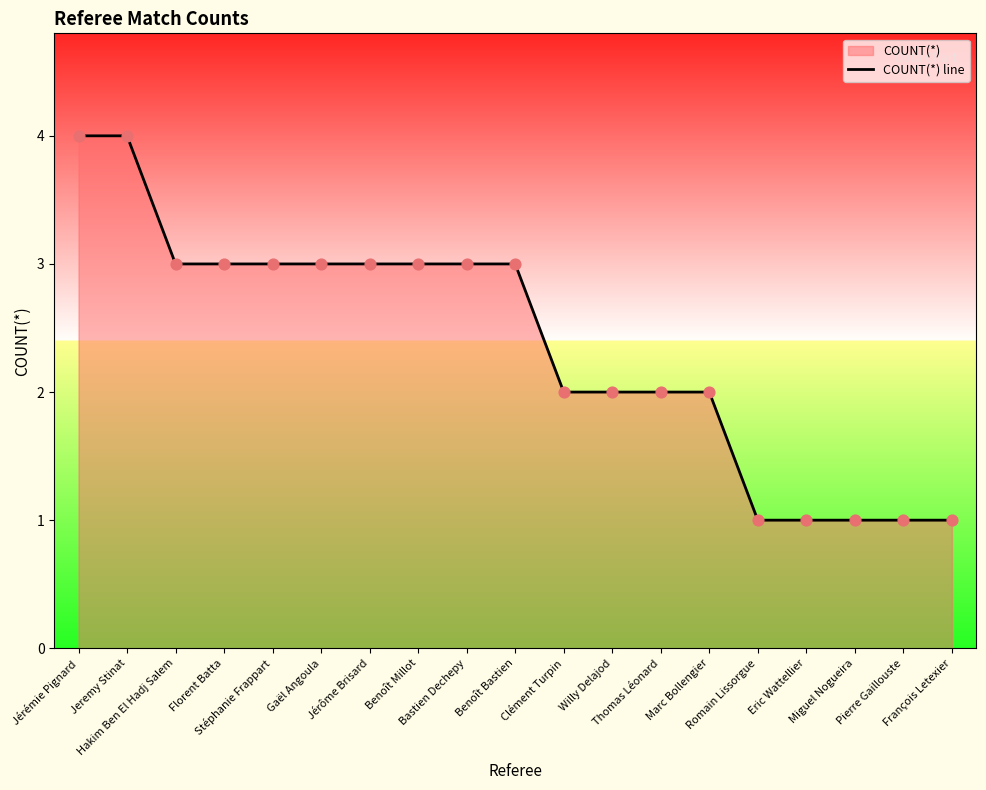

Which has a higher value, Florent Batta or Eric Wattellier?

Florent Batta